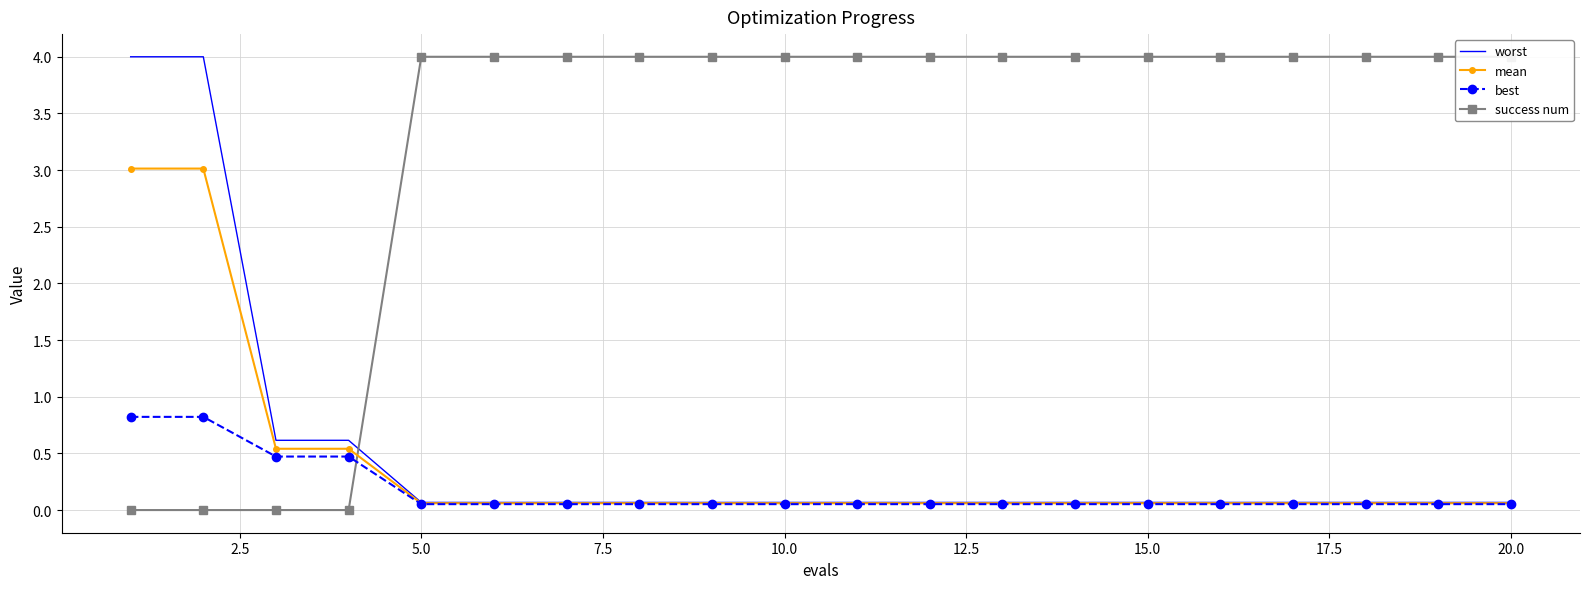

What is the lowest value of the worst series?

0.1